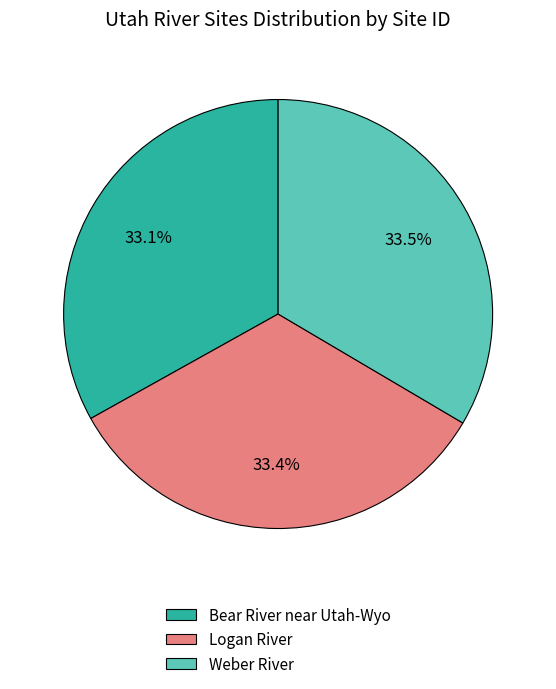

What is the ratio of the value at Logan River to the value at Weber River?

1.0